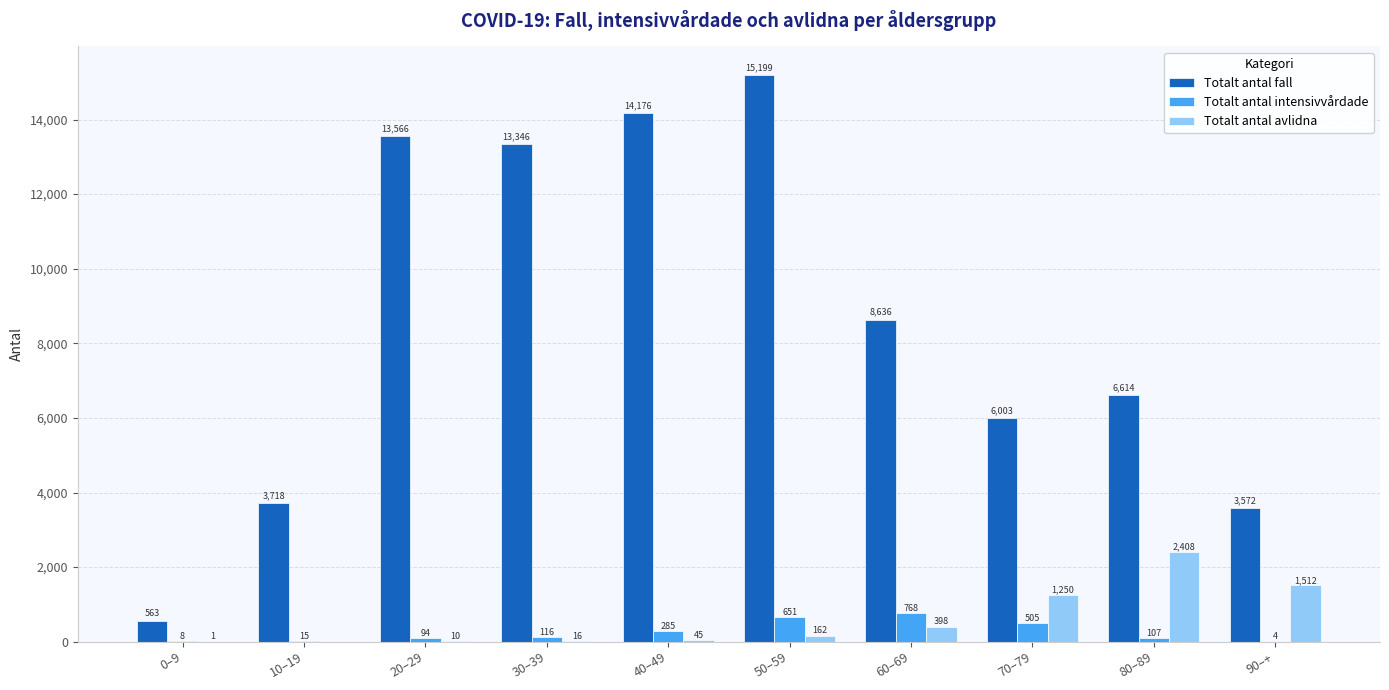

Reading left to right, transcribe all the data shown in this chart.

Totalt antal fall: 563	3718	13566	13346	14176	15199	8636	6003	6614	3572
Totalt antal intensivvårdade: 8	15	94	116	285	651	768	505	107	4
Totalt antal avlidna: 1	0	10	16	45	162	398	1250	2408	1512